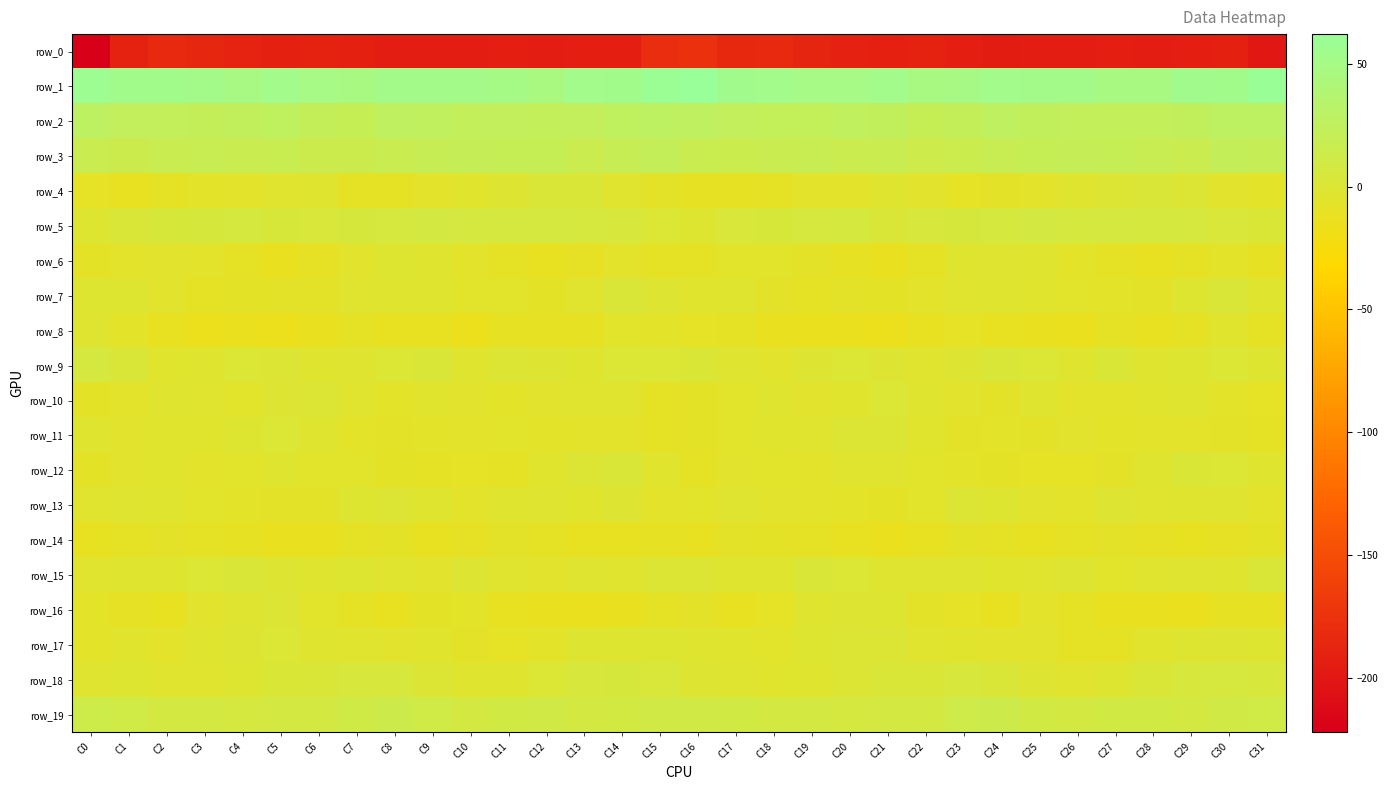

Where does the row_18 series first go above 0?

C5